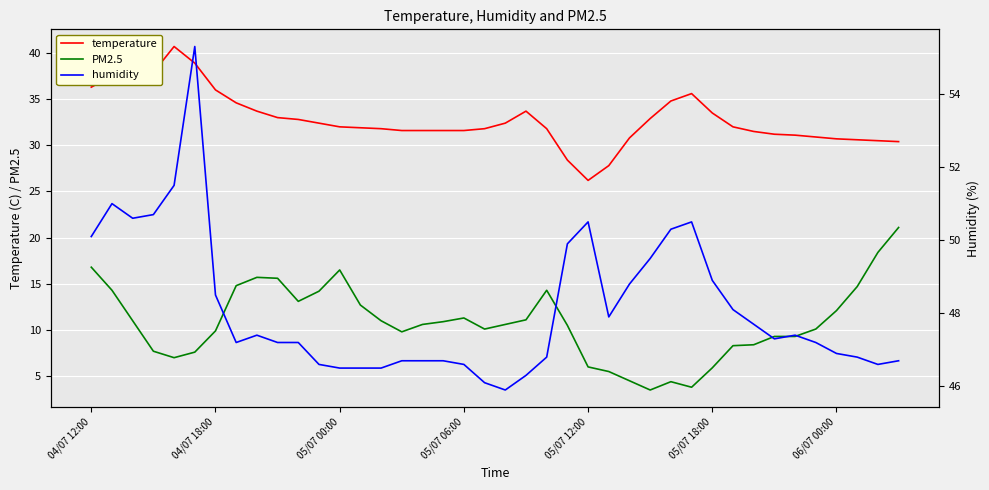

Reading right to left, list all the values displayed in this chart.

temperature: 30.4	30.5	30.6	30.7	30.9	31.1	31.2	31.5	32.0	33.5	35.6	34.8	32.9	30.8	27.8	26.2	28.4	31.8	33.7	32.4	31.8	31.6	31.6	31.6	31.6	31.8	31.9	32.0	32.4	32.8	33.0	33.7	34.6	36.0	38.9	40.7	37.9	37.6	37.5	36.3
PM2.5: 21.1	18.4	14.7	12.1	10.1	9.3	9.3	8.4	8.3	5.9	3.8	4.4	3.5	4.5	5.5	6.0	10.5	14.3	11.1	10.6	10.1	11.3	10.9	10.6	9.8	11.0	12.7	16.5	14.2	13.1	15.6	15.7	14.8	9.9	7.6	7.0	7.7	11.0	14.3	16.8
humidity: 46.7	46.6	46.8	46.9	47.2	47.4	47.3	47.7	48.1	48.9	50.5	50.3	49.5	48.8	47.9	50.5	49.9	46.8	46.3	45.9	46.1	46.6	46.7	46.7	46.7	46.5	46.5	46.5	46.6	47.2	47.2	47.4	47.2	48.5	55.3	51.5	50.7	50.6	51.0	50.1